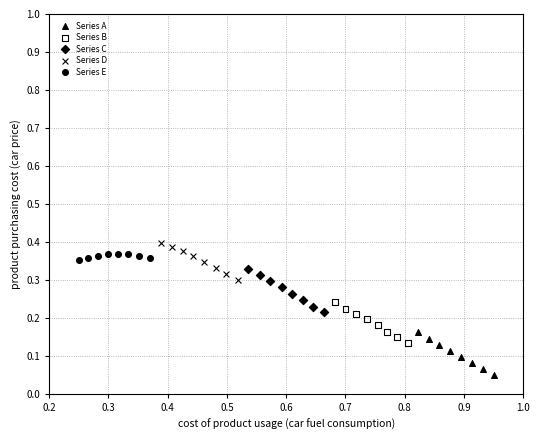

Which series has the largest Y range (max minus min)?

Series A